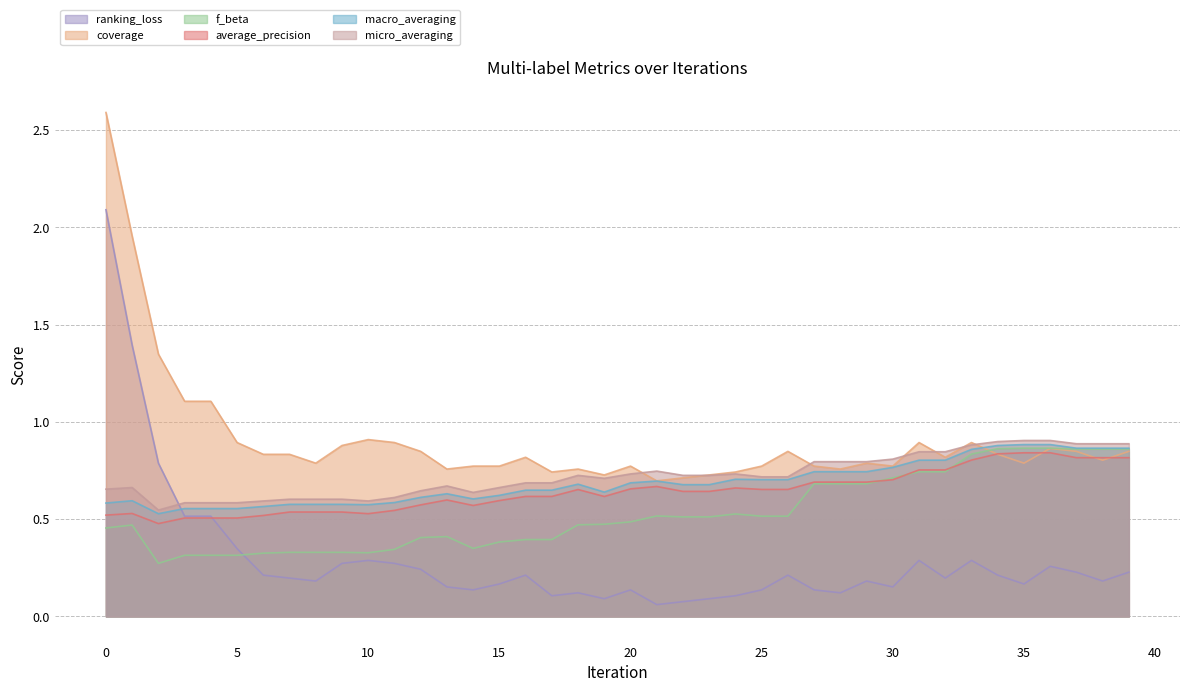

Does the chart display data point markers on the line(s)?

No